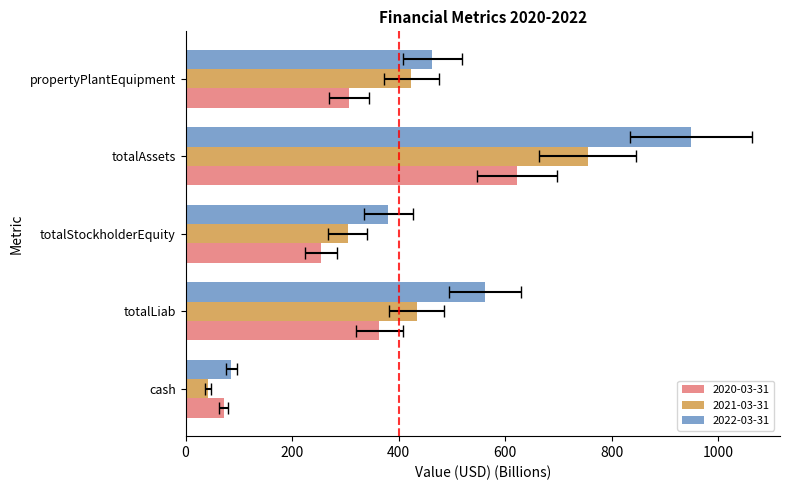

Is the value of 2021-03-31 at totalAssets greater than the value of 2020-03-31 at totalStockholderEquity?

Yes